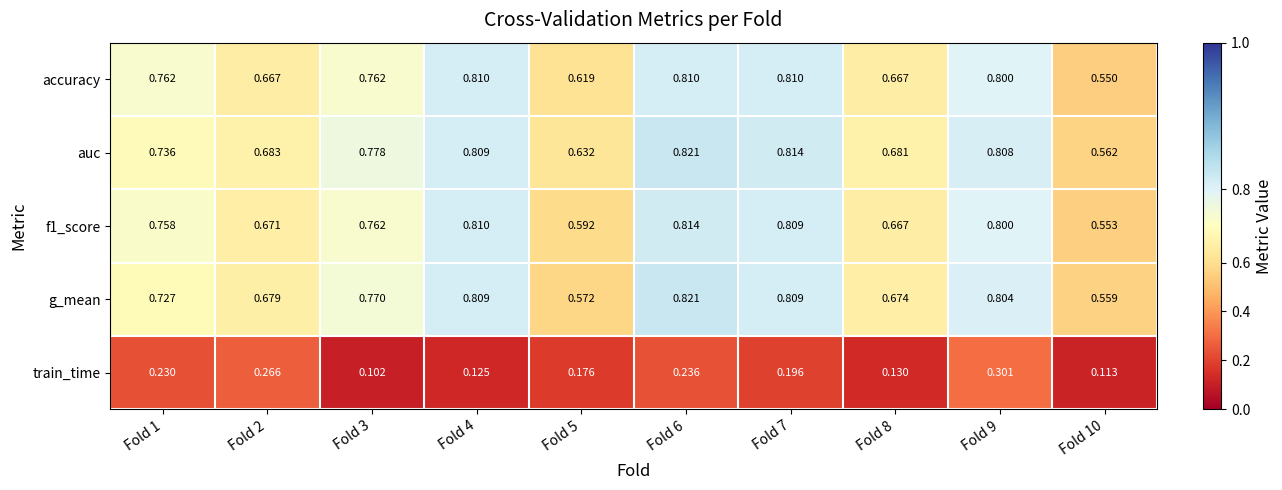

Is the value of g_mean at Fold 5 greater than the value of train_time at Fold 6?

Yes